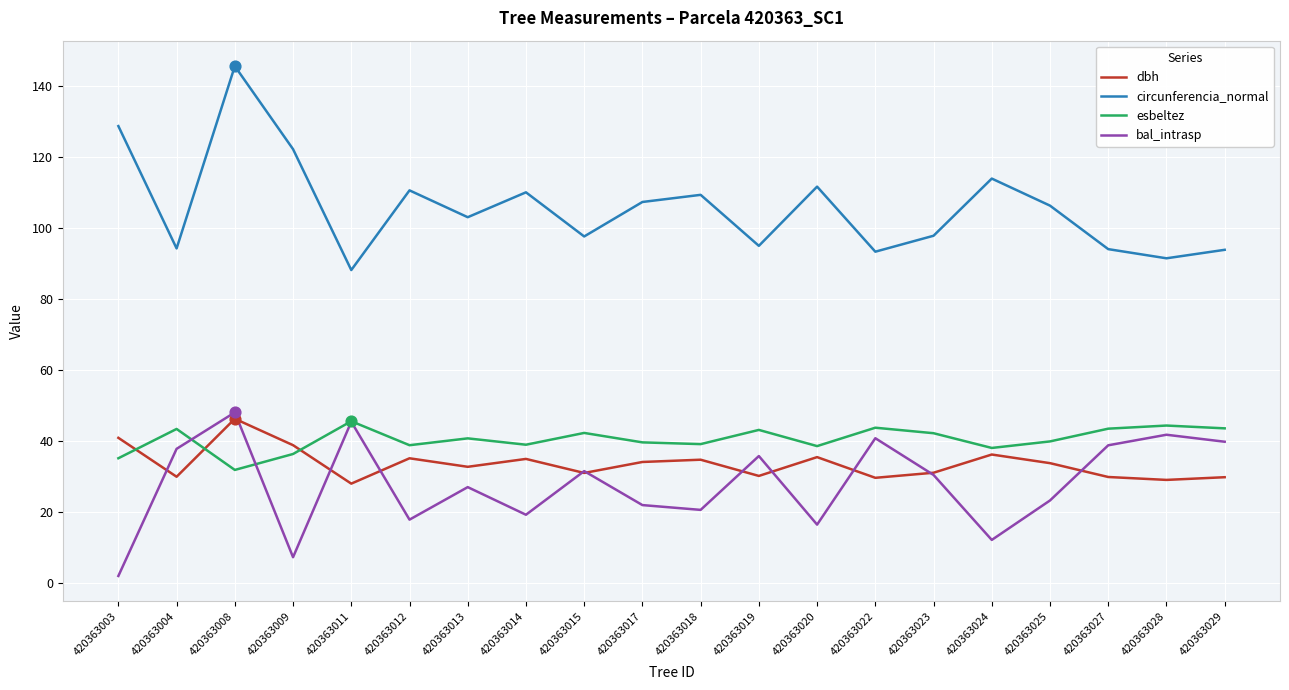

Is the value of bal_intrasp at 420363029 greater than the value of esbeltez at 420363015?

No